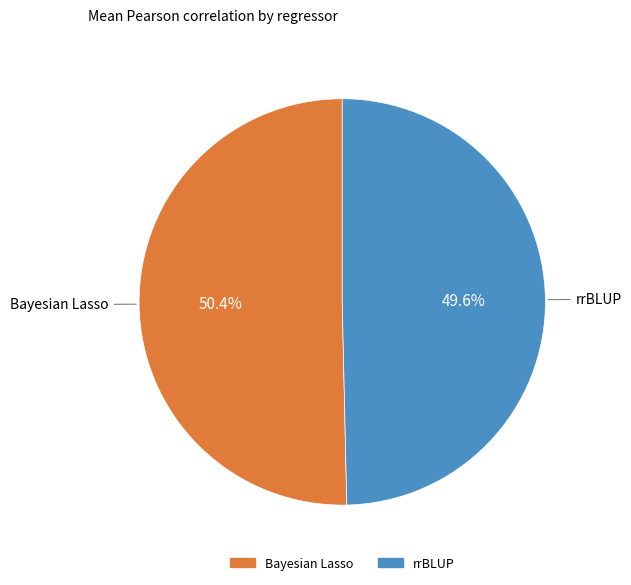

Which category has the biggest portion of the pie?

Bayesian Lasso